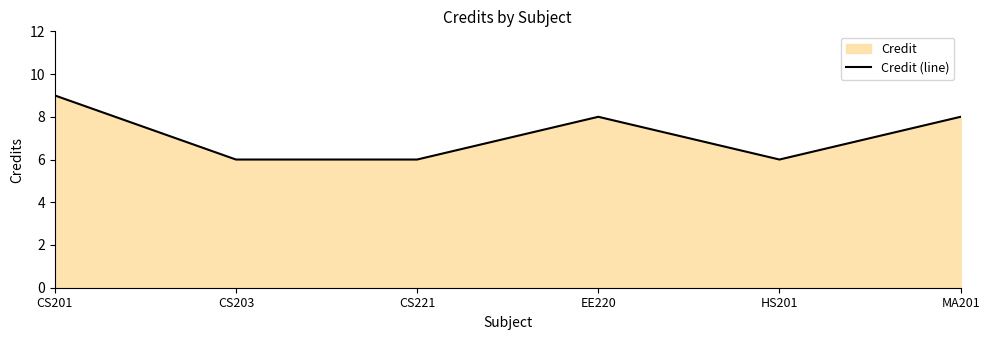

At which label does the data first exceed 8?

CS201